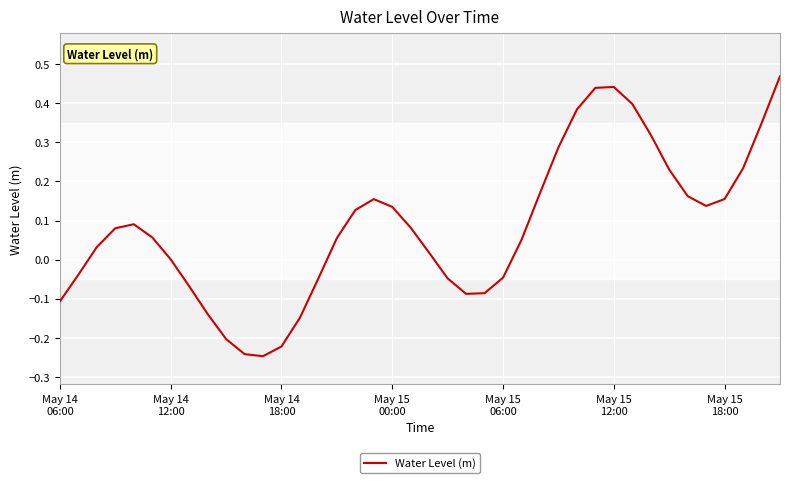

Is this an area chart (filled region under the line)?

No